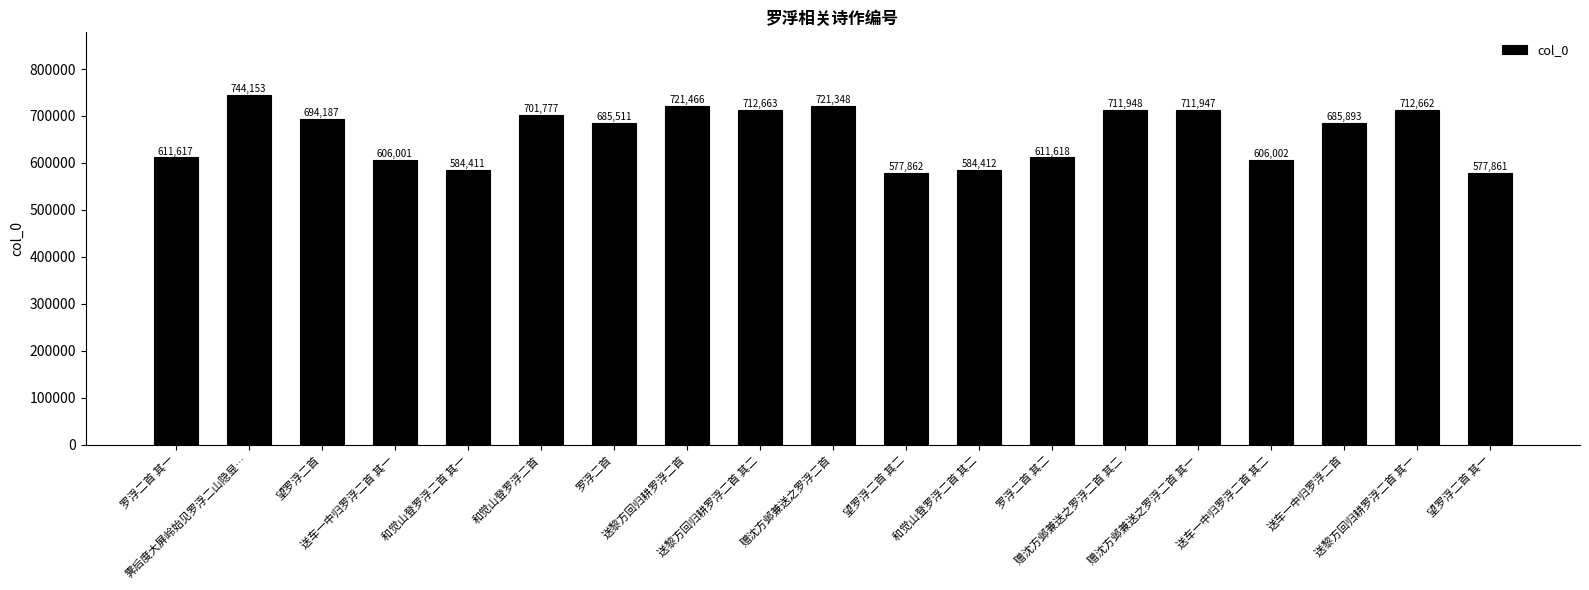

What is the value of the 4th bar from the left?

606001